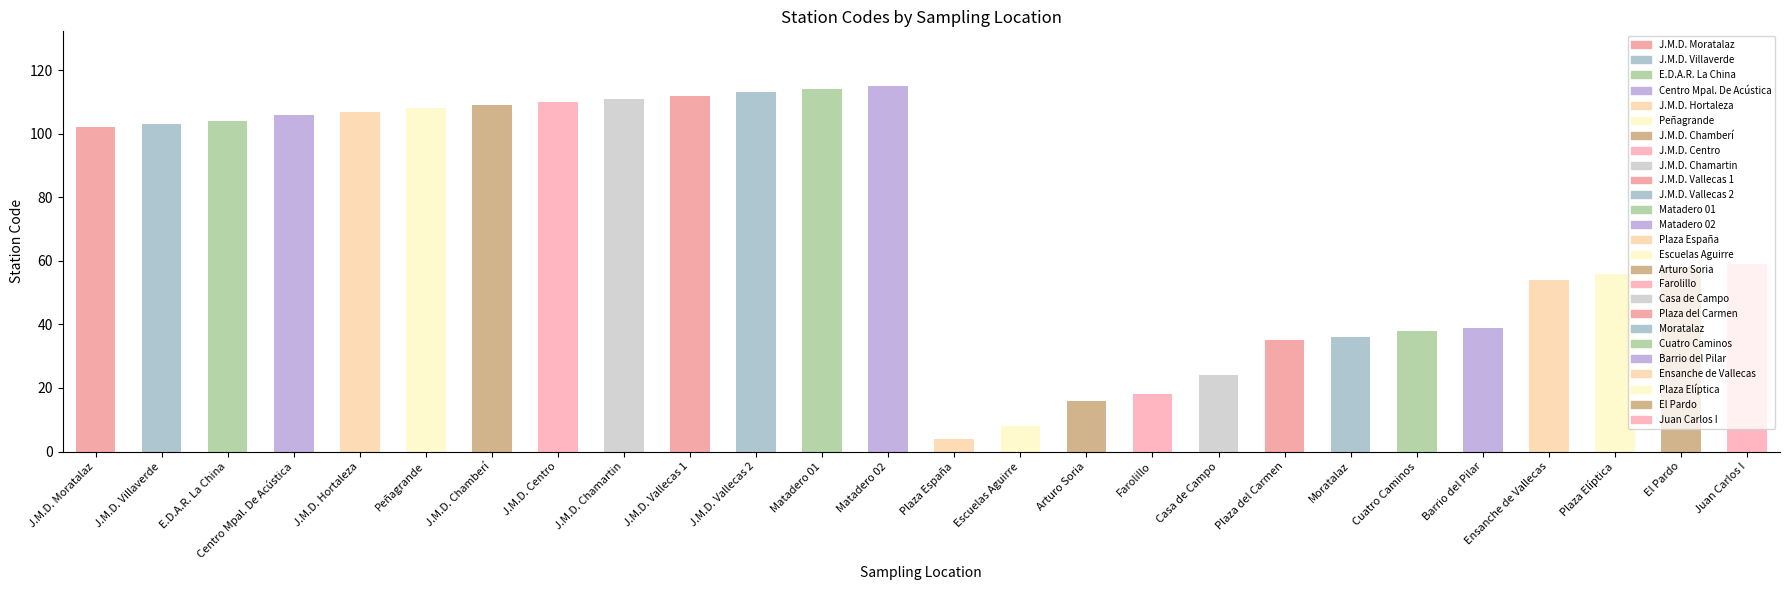

Which has a higher value, Peñagrande or J.M.D. Centro?

J.M.D. Centro